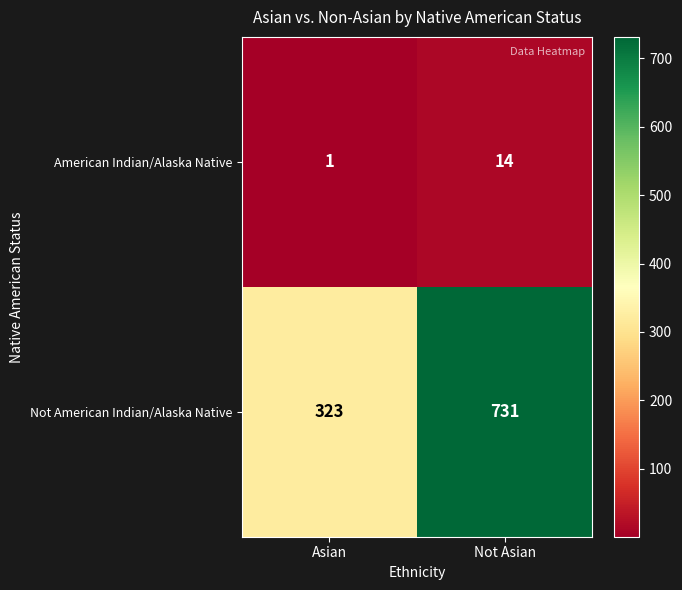

How many distinct data groups are displayed?

2